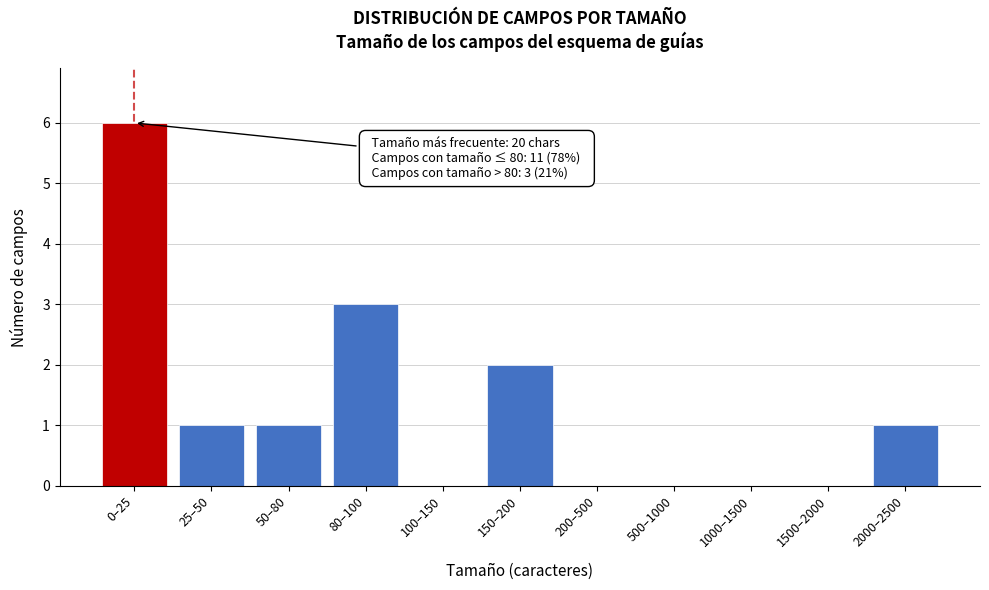

Reading left to right, list all the values displayed in this chart.

0–25=6	25–50=1	50–80=1	80–100=3	100–150=0	150–200=2	200–500=0	500–1000=0	1000–1500=0	1500–2000=0	2000–2500=1